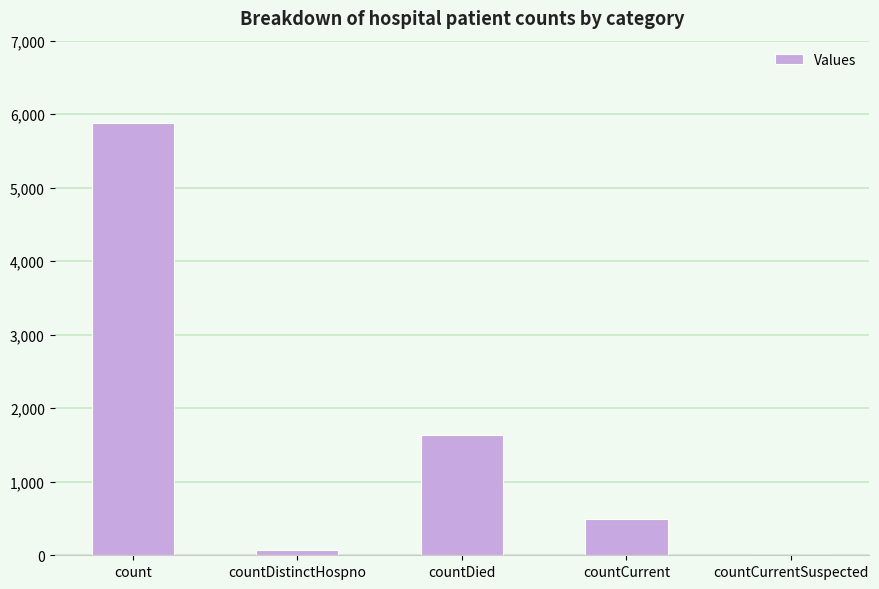

Which label corresponds to the largest value in the chart?

count